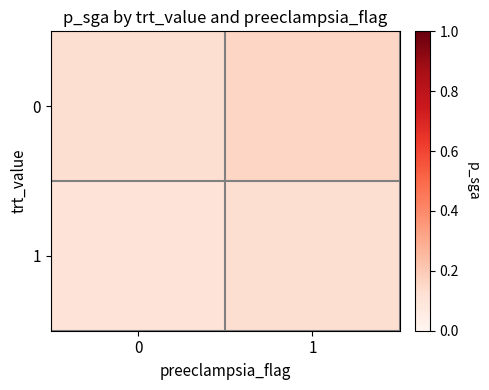

Reading left to right, what are all the values shown in this chart?

0: 0=0.1	1=0.2
1: 0=0.1	1=0.1